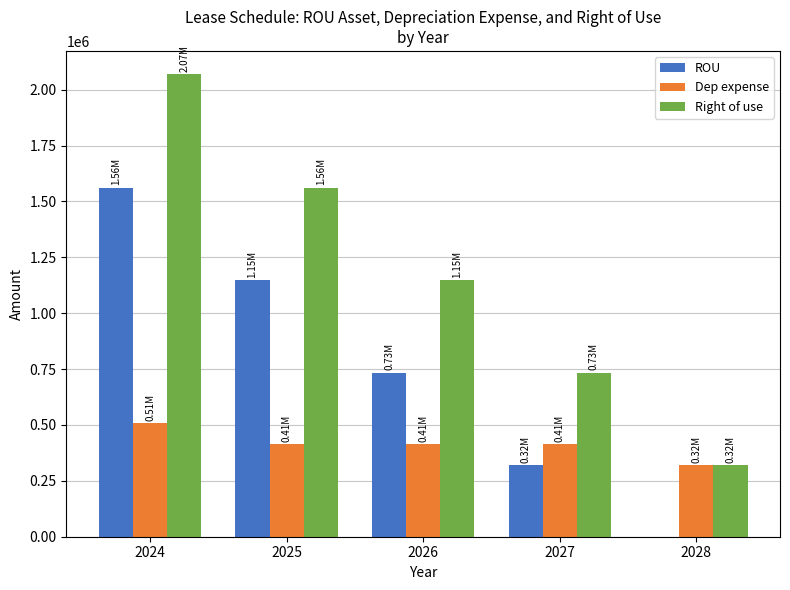

Which label corresponds to the largest value in the chart?

2024